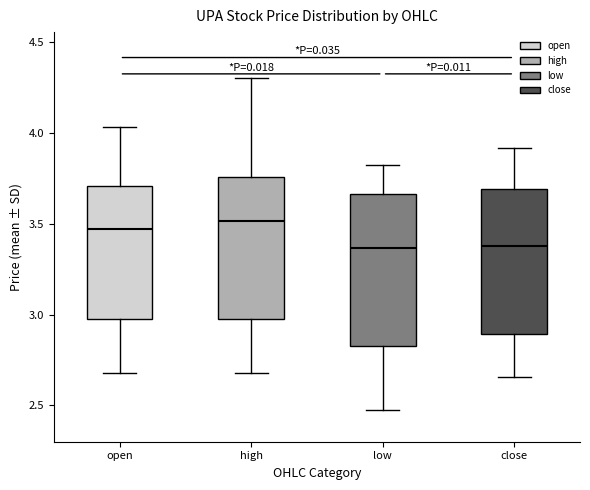

Where does the lower whisker of the box for low end on the y-axis? The values are not printed on the chart, so give them approximately, as read against the axis.

2.45